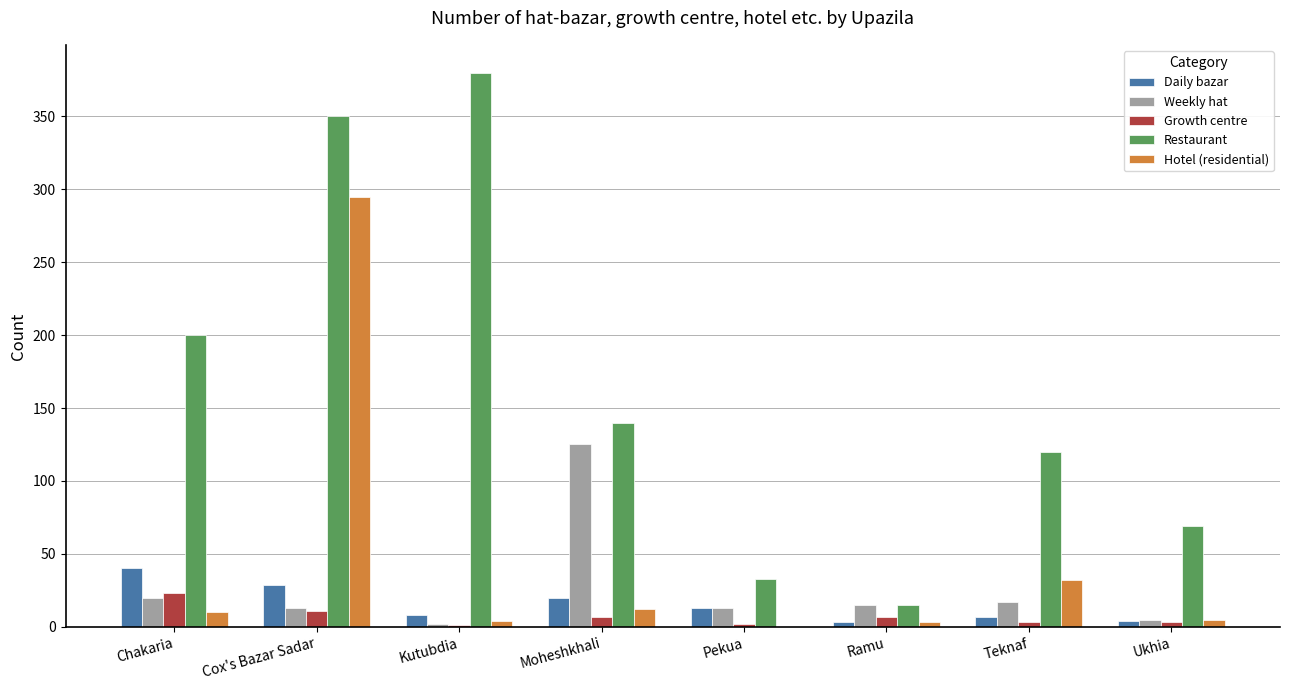

Which series has the widest spread of values?

Restaurant